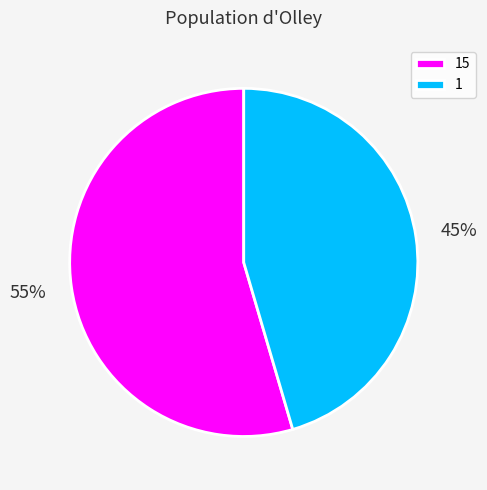

Combined, do 15 and 1 account for over 50%?

Yes